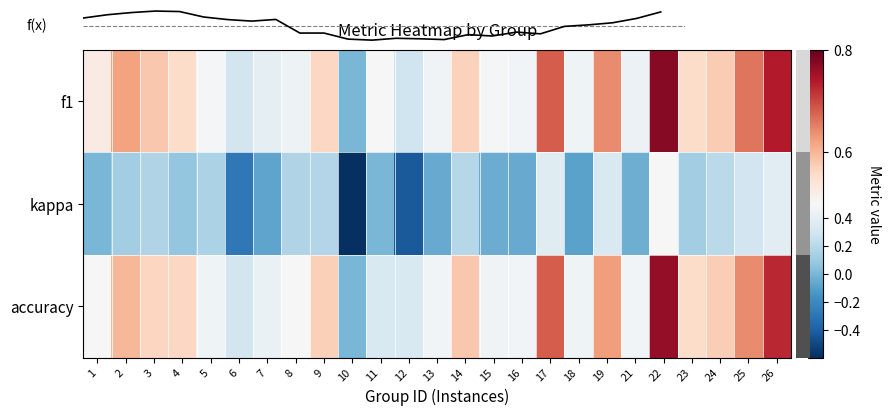

Which series has the largest range (max minus min)?

kappa